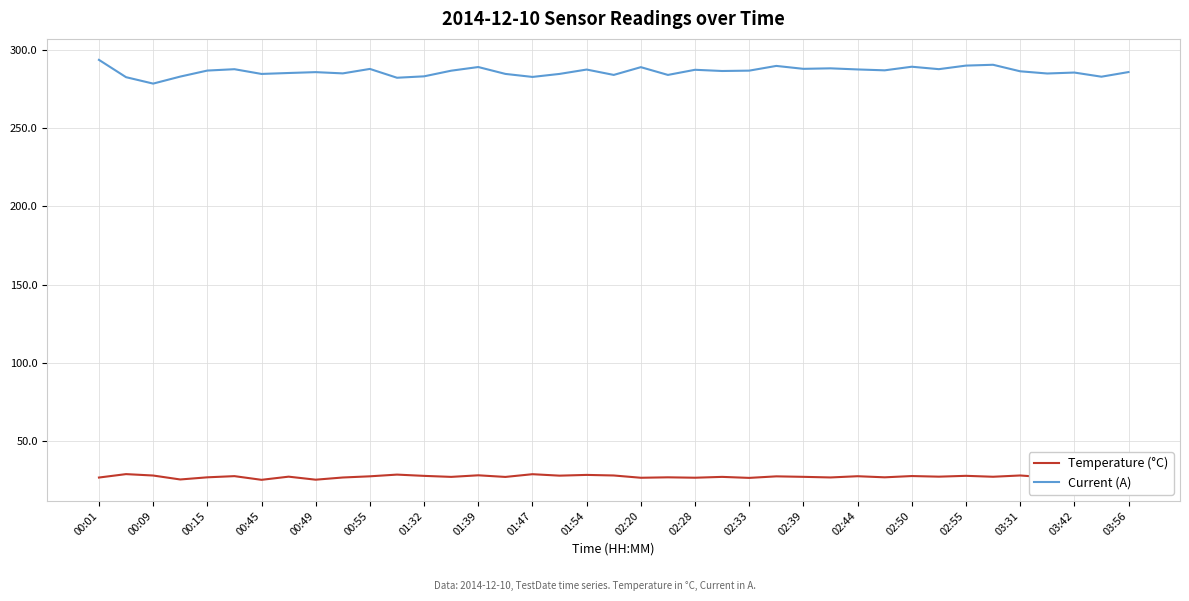

How many distinct data groups are displayed?

2